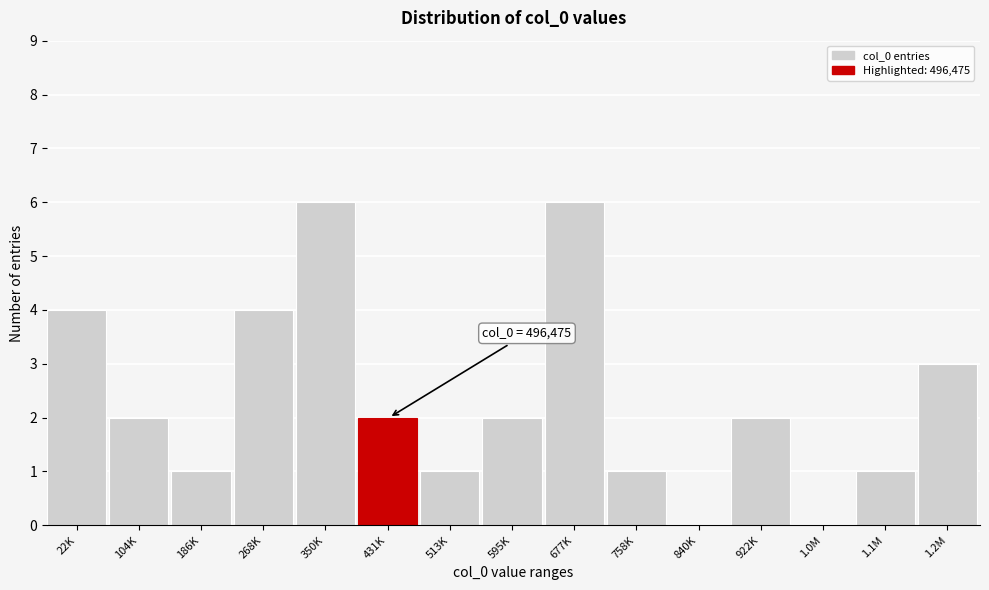

Reading right to left, list all the values displayed in this chart.

1.2M=3	1.1M=1	1.0M=0	922K=2	840K=0	758K=1	677K=6	595K=2	513K=1	431K=2	350K=6	268K=4	186K=1	104K=2	22K=4